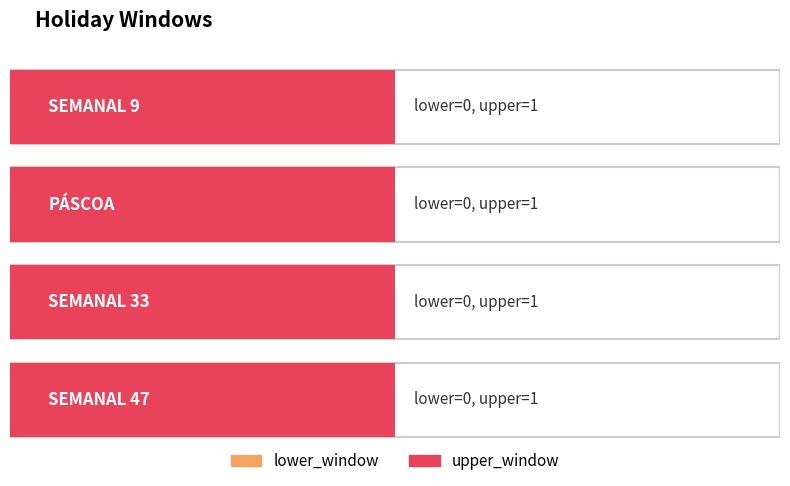

Which series has the largest range (max minus min)?

lower_window